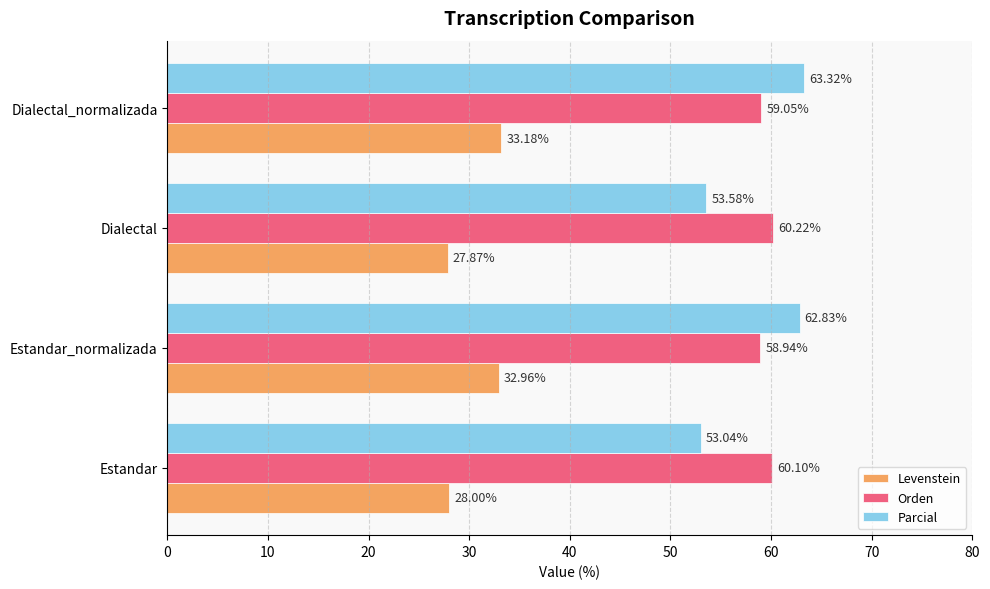

At which label is Parcial closest to 58?

Dialectal